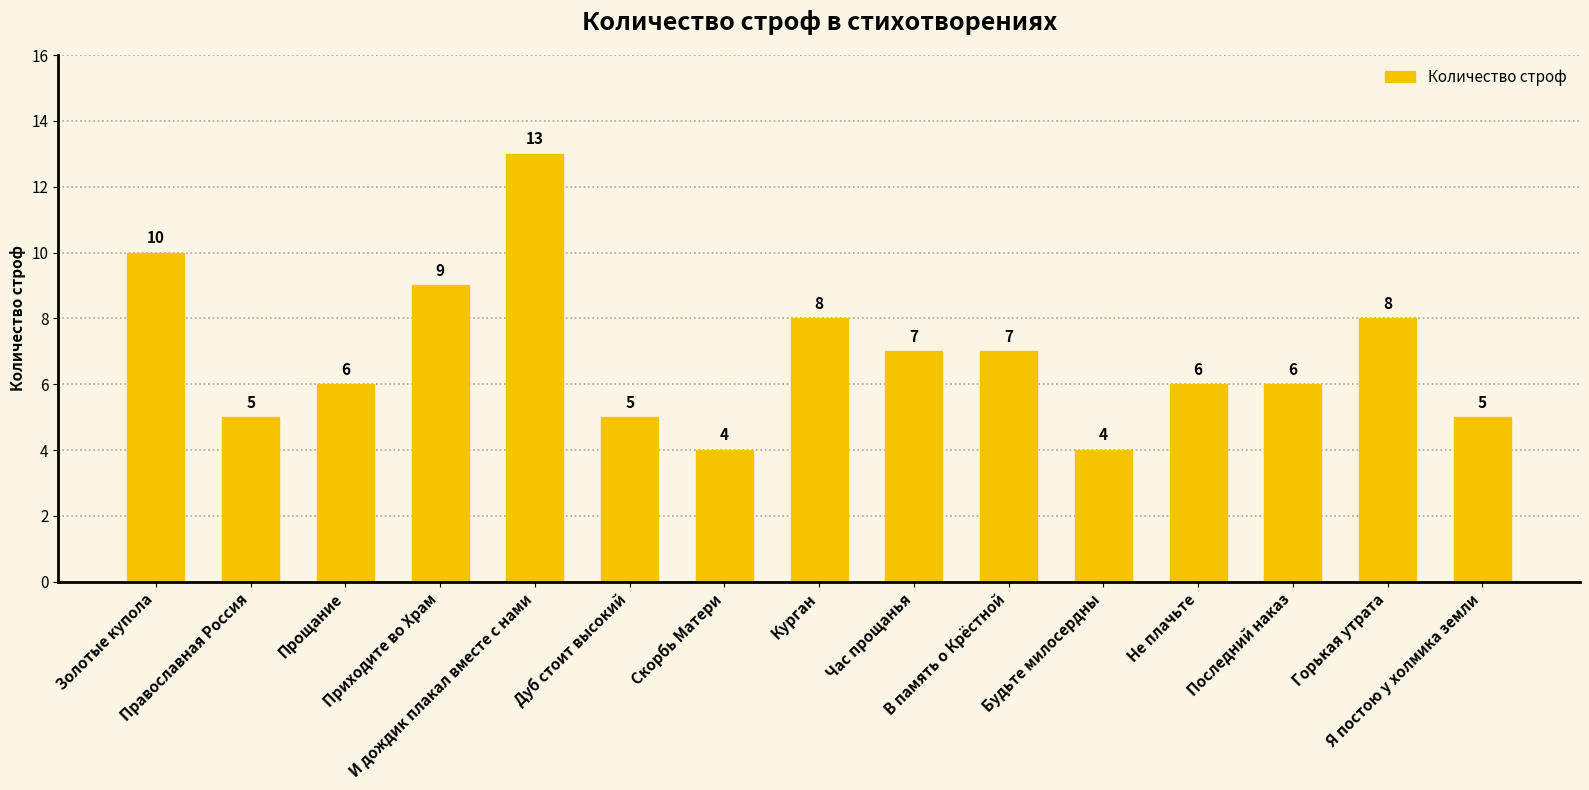

What value does the data have at Дуб стоит высокий?

5